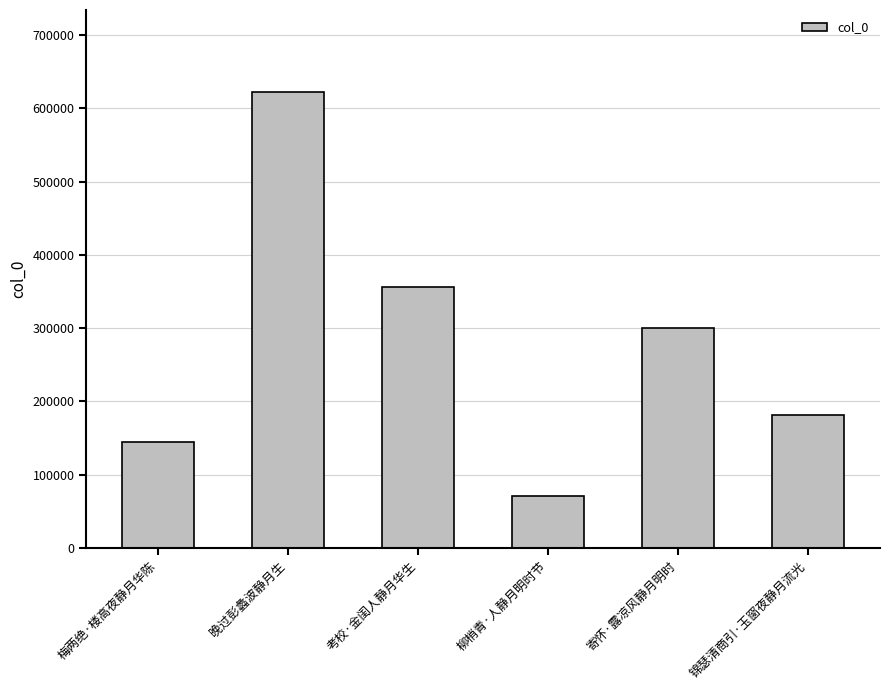

Reading left to right, transcribe all the data shown in this chart.

梅两绝·楼高夜静月华陈=144410	晚过彭蠡波静月生=622040	考校·金闺人静月华生=356093	柳梢青·人静月明时节=71573	寄怀·露凉风静月明时=300763	锦瑟清商引·玉窗夜静月流光=181137